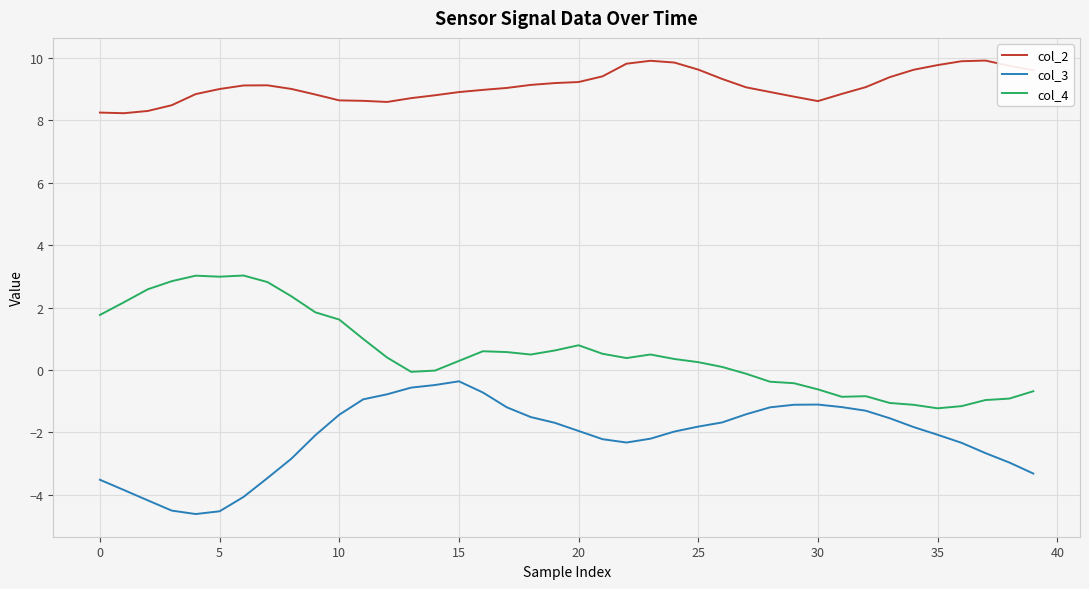

What is the sum of all col_3 values?

-85.5